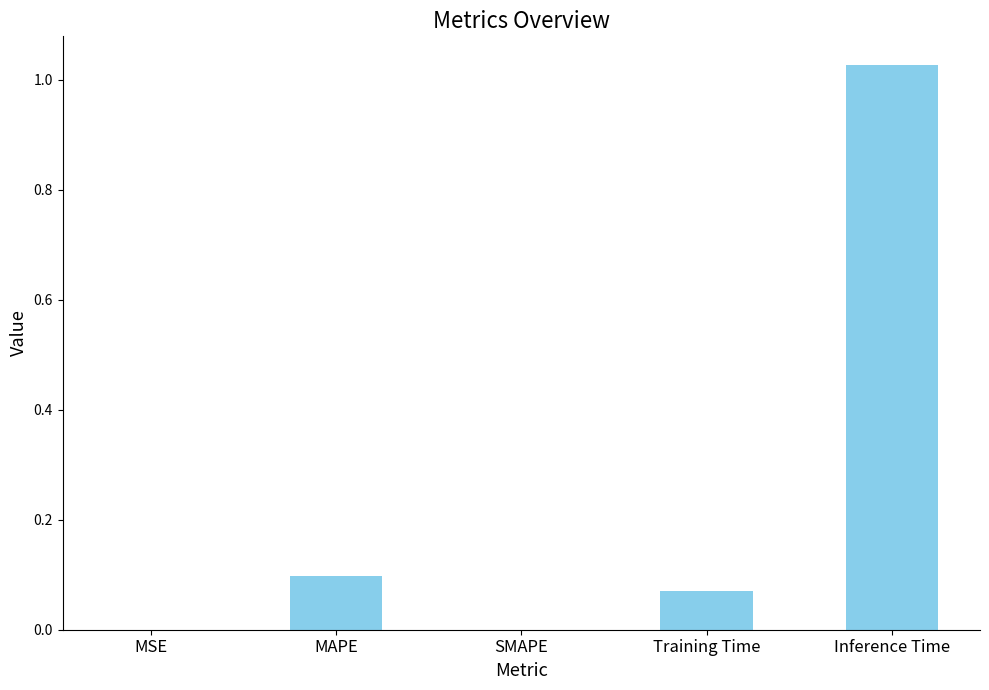

The value at MAPE is 0.1. True or false?

True